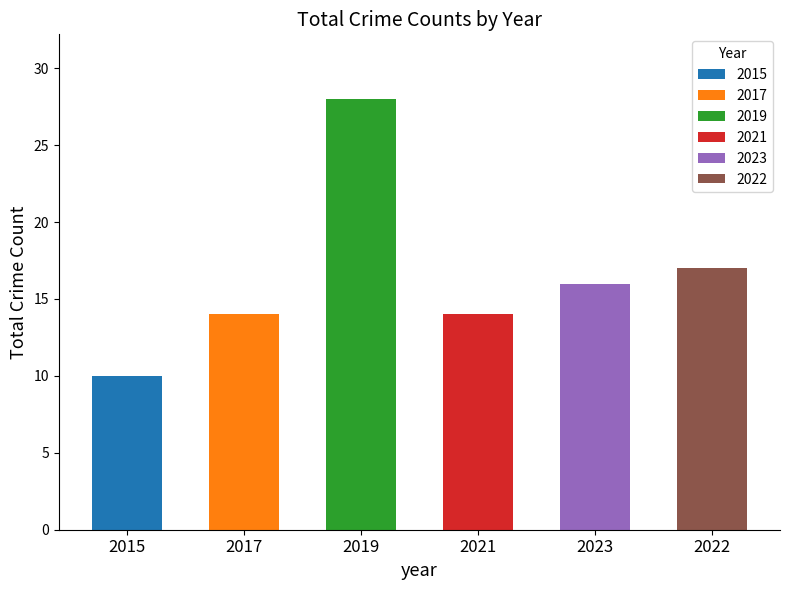

What is the spread (max minus min) of values at Total?

18